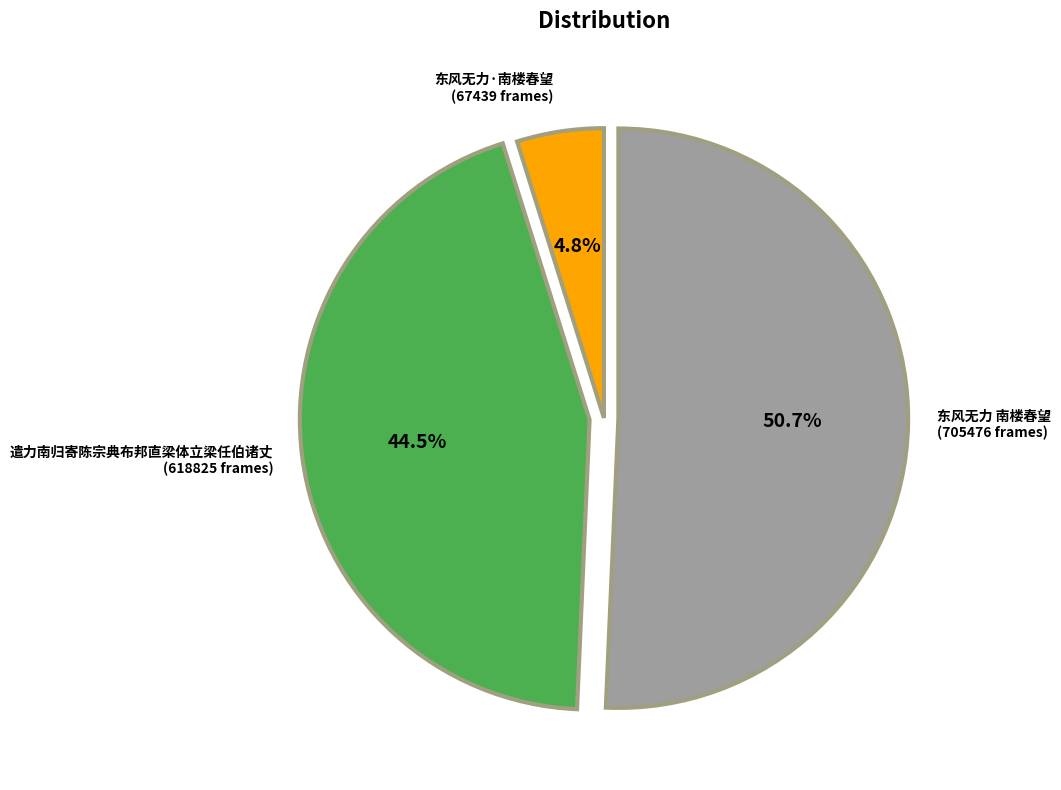

Is there any slice that represents more than half of the pie?

Yes